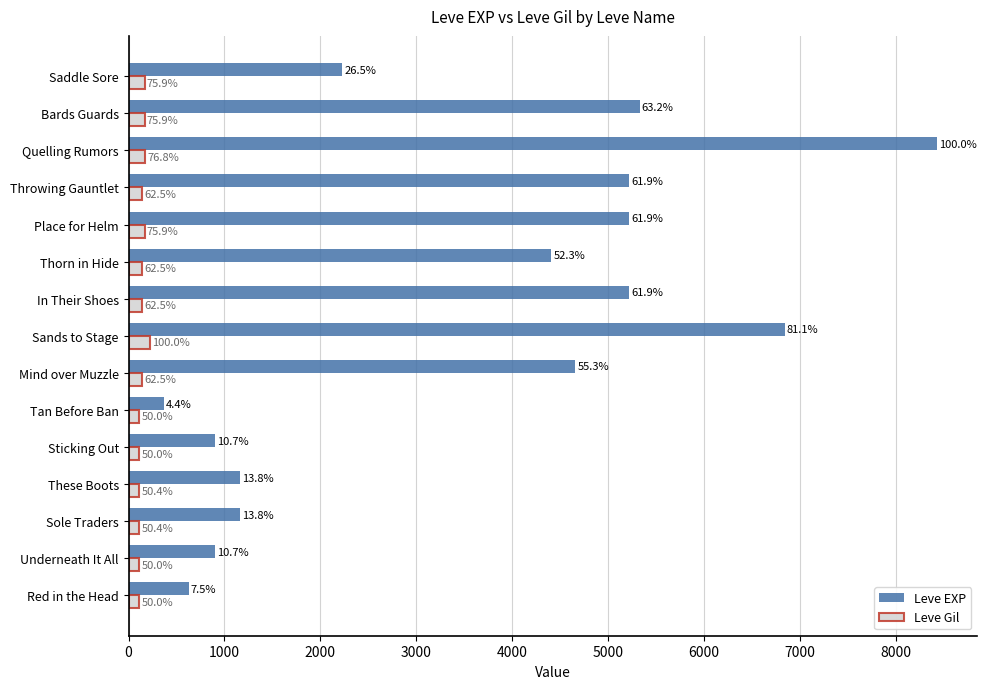

What are all the series names shown in the legend?

Leve EXP, Leve Gil